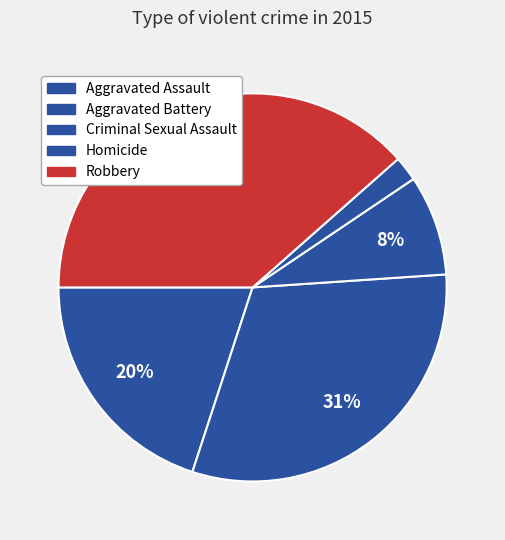

How many slices are in this pie chart?

5